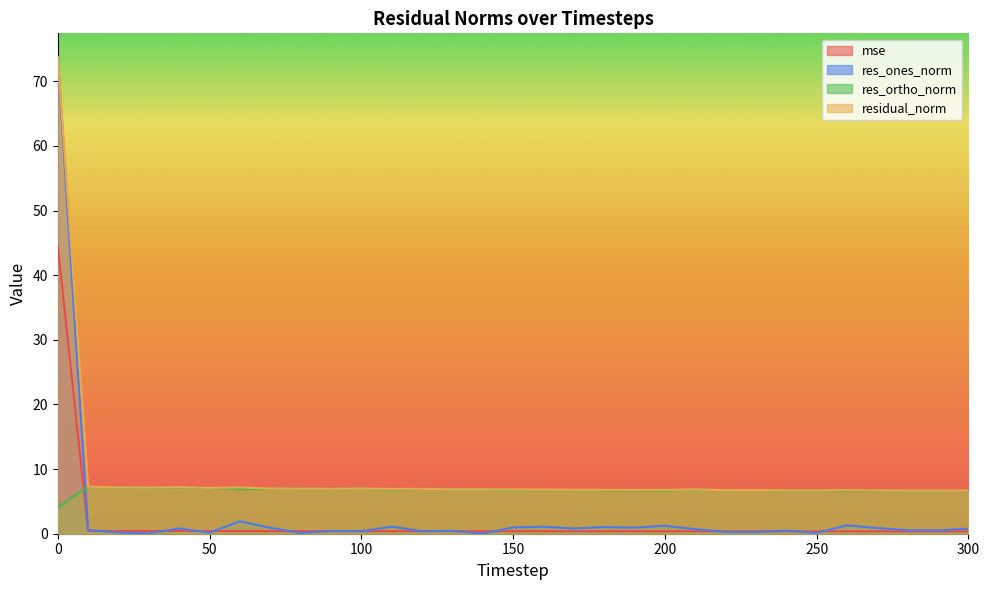

What is the spread (max minus min) of values at 120?

6.6